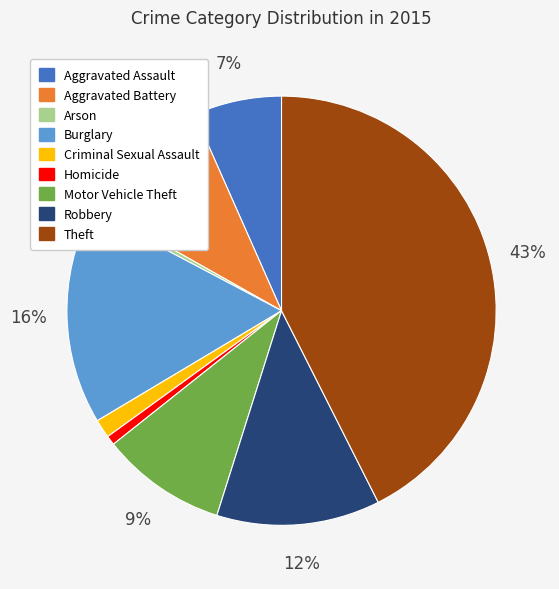

Is there a majority slice in this chart?

No